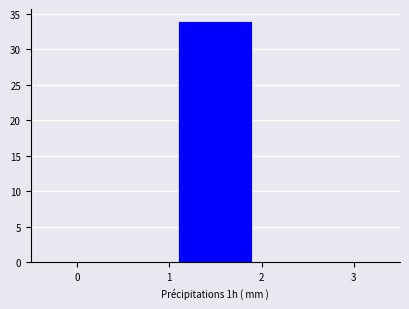

Reading left to right, transcribe this chart: for each bar, give the range it covers on the x-axis and its height. The values are not printed on the chart, so give them approximately, as read against the axis.

0 to 1: 0
1 to 2: 34
2 to 3: 0